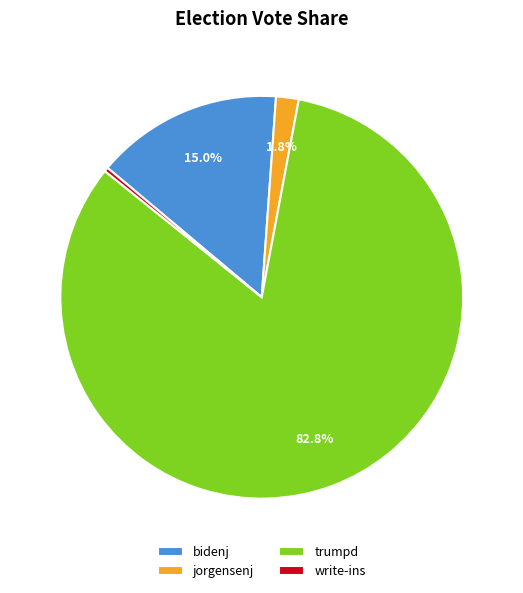

What is the largest slice in the pie chart?

trumpd